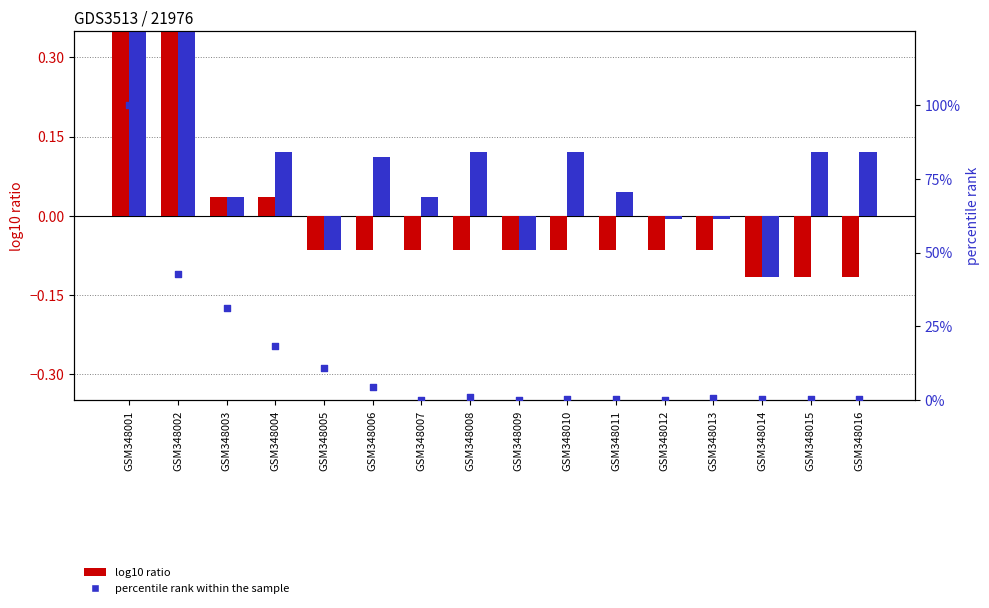

At how many categories does at least one series exceed 42?

2